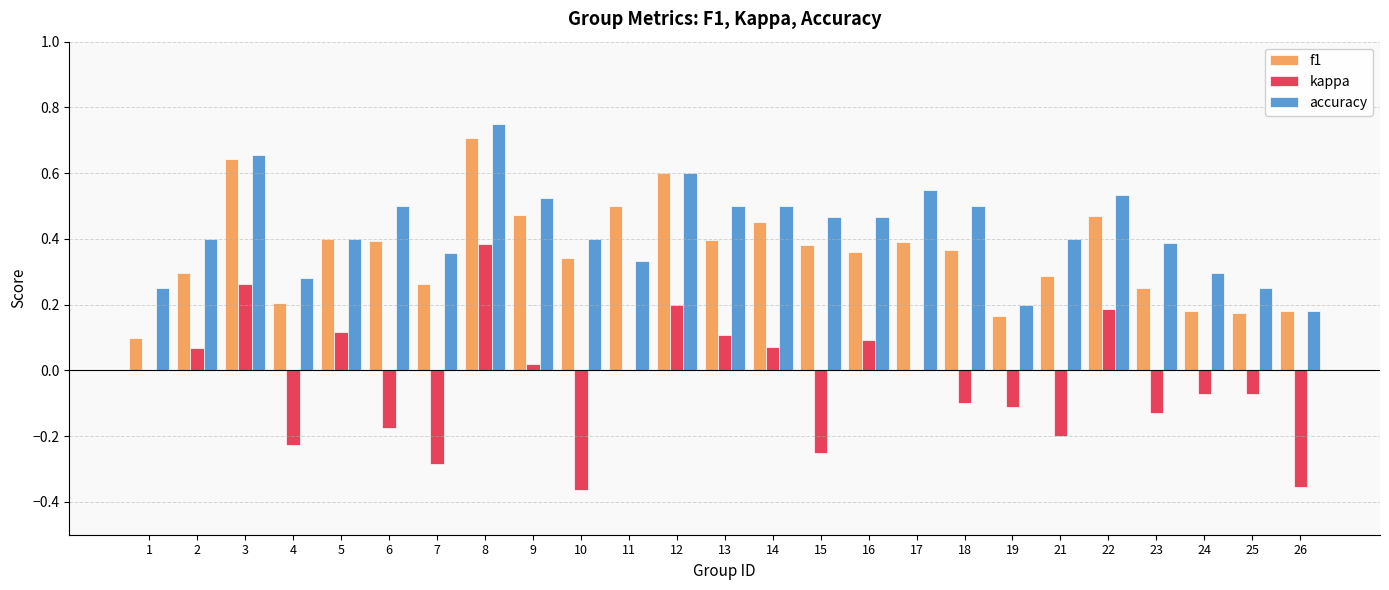

The f1 series shows 0.2 at 19. True or false?

True